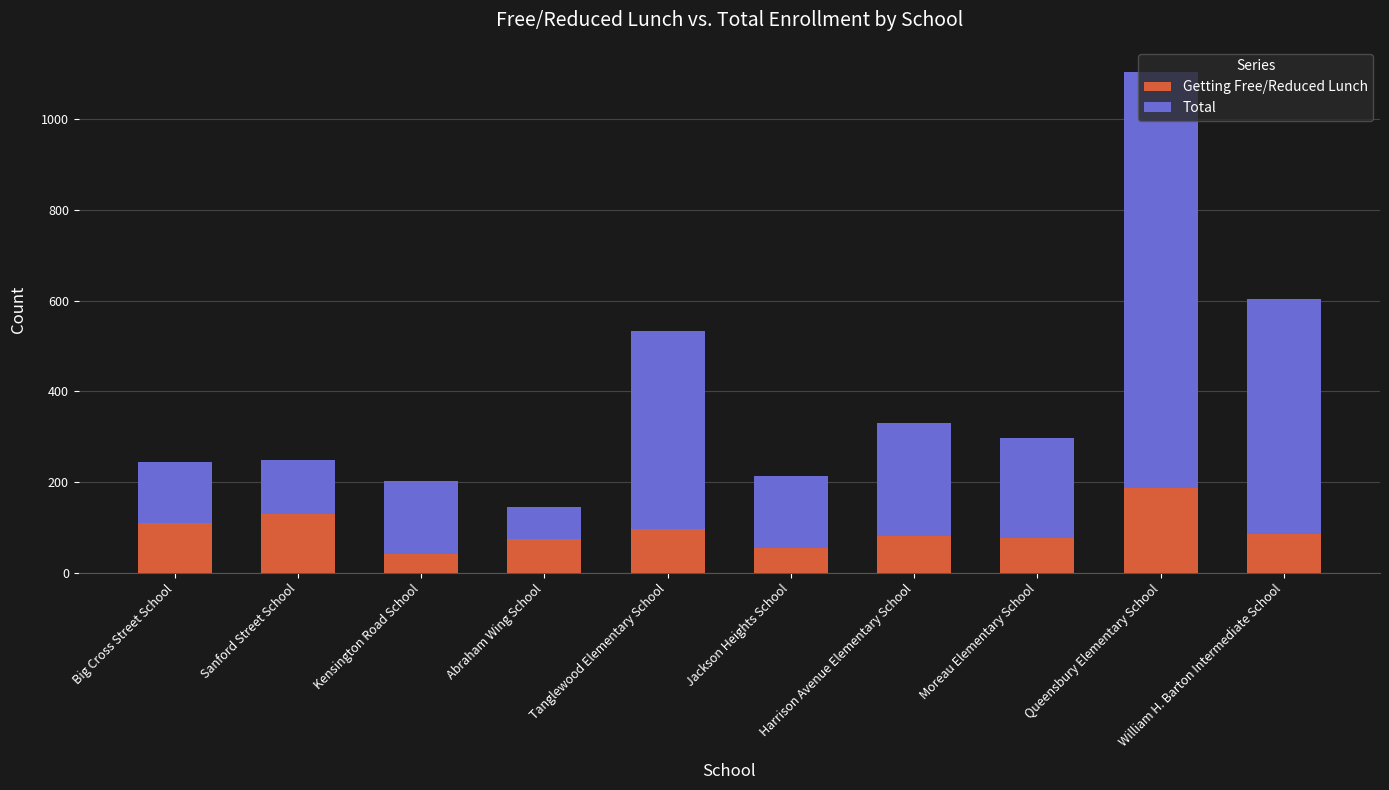

What is the maximum value for Getting Free/Reduced Lunch?

186